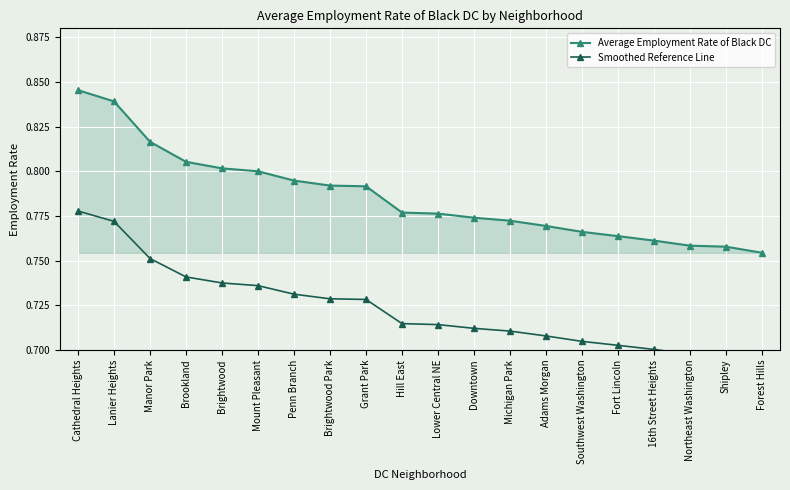

Reading left to right, list all the values displayed in this chart.

Average Employment Rate of Black DC: Cathedral Heights=0.8	Lanier Heights=0.8	Manor Park=0.8	Brookland=0.8	Brightwood=0.8	Mount Pleasant=0.8	Penn Branch=0.8	Brightwood Park=0.8	Grant Park=0.8	Hill East=0.8	Lower Central NE=0.8	Downtown=0.8	Michigan Park=0.8	Adams Morgan=0.8	Southwest Washington=0.8	Fort Lincoln=0.8	16th Street Heights=0.8	Northeast Washington=0.8	Shipley=0.8	Forest Hills=0.8
Smoothed Reference Line: Cathedral Heights=0.8	Lanier Heights=0.8	Manor Park=0.8	Brookland=0.7	Brightwood=0.7	Mount Pleasant=0.7	Penn Branch=0.7	Brightwood Park=0.7	Grant Park=0.7	Hill East=0.7	Lower Central NE=0.7	Downtown=0.7	Michigan Park=0.7	Adams Morgan=0.7	Southwest Washington=0.7	Fort Lincoln=0.7	16th Street Heights=0.7	Northeast Washington=0.7	Shipley=0.7	Forest Hills=0.7